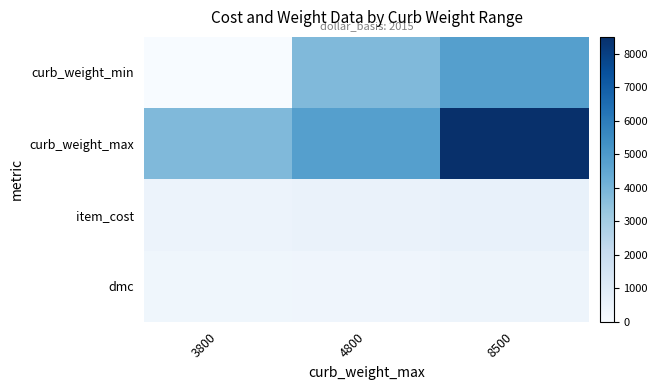

At how many categories does at least one series exceed 7707?

1